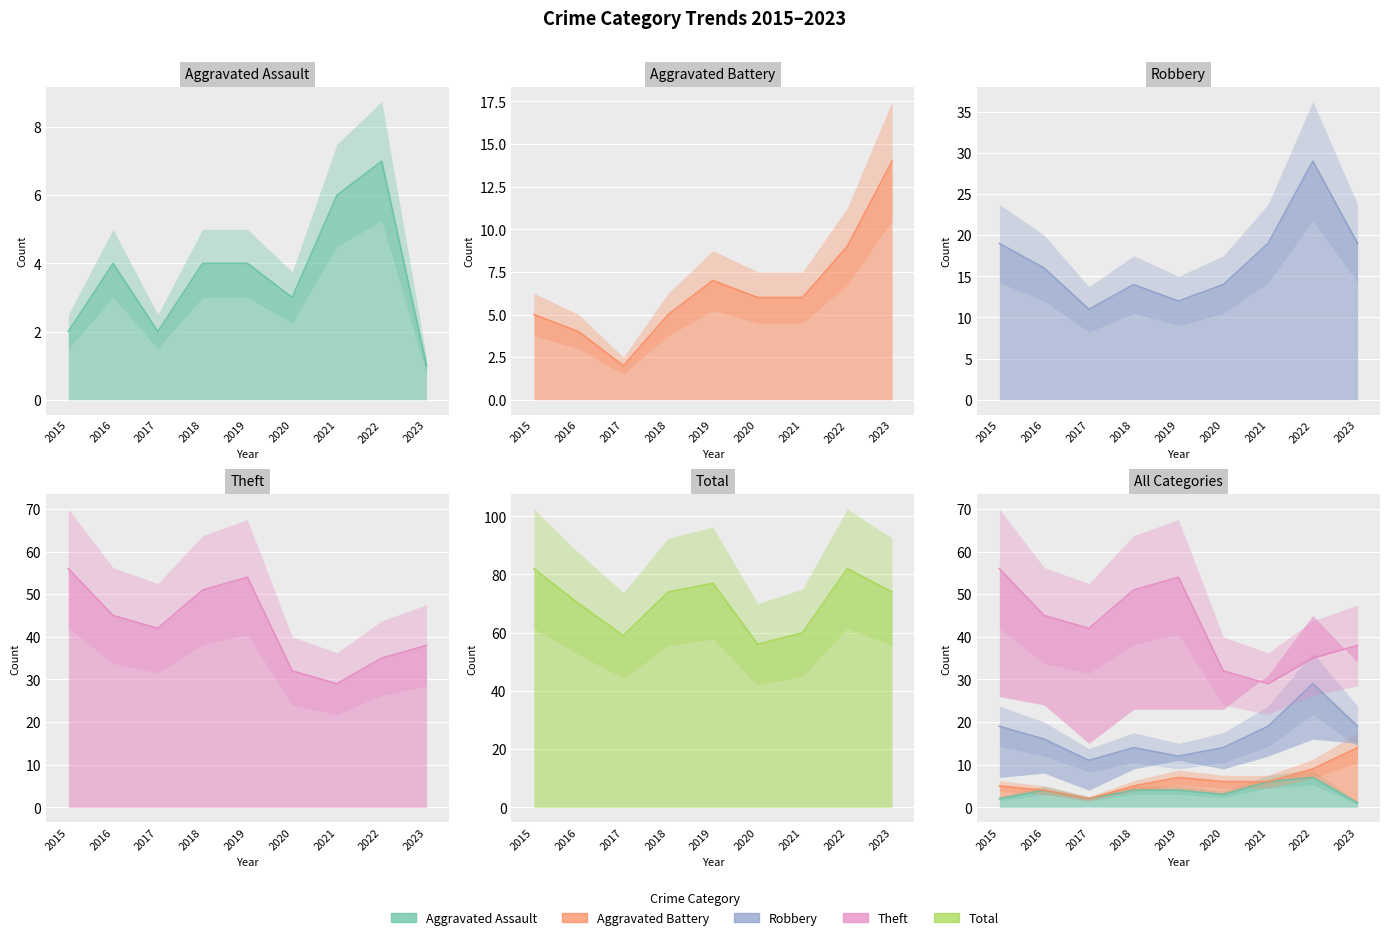

Which series has the largest total across all categories?

Total